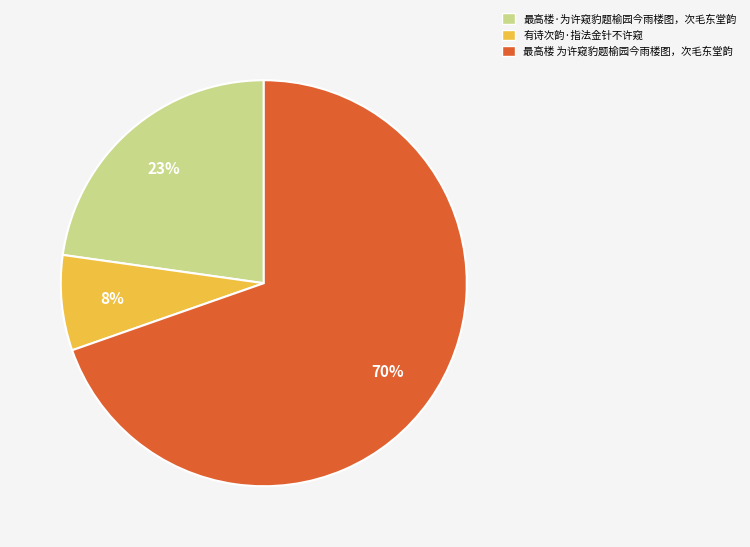

What is the ratio of the value at 有诗次韵·指法金针不许窥 to the value at 最高楼·为许窥豹题榆园今雨楼图，次毛东堂韵?

0.3